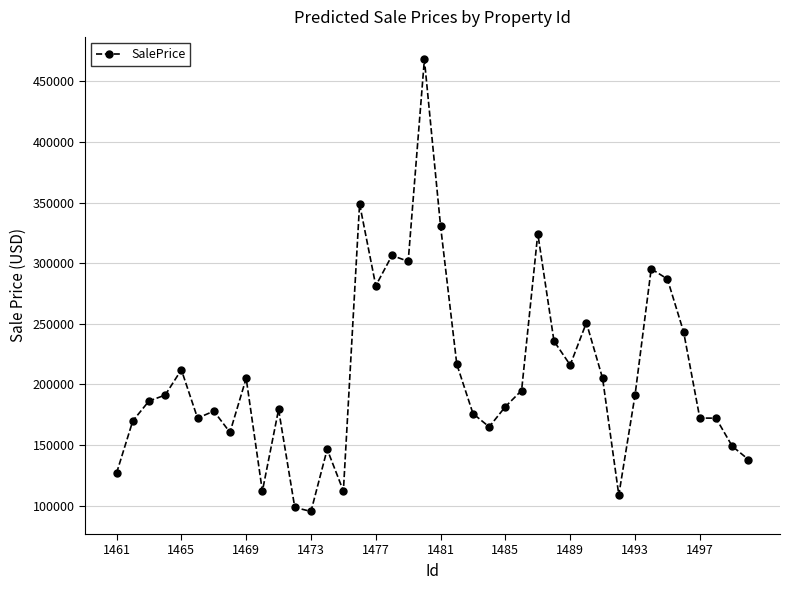

How many lines are shown in the chart?

1